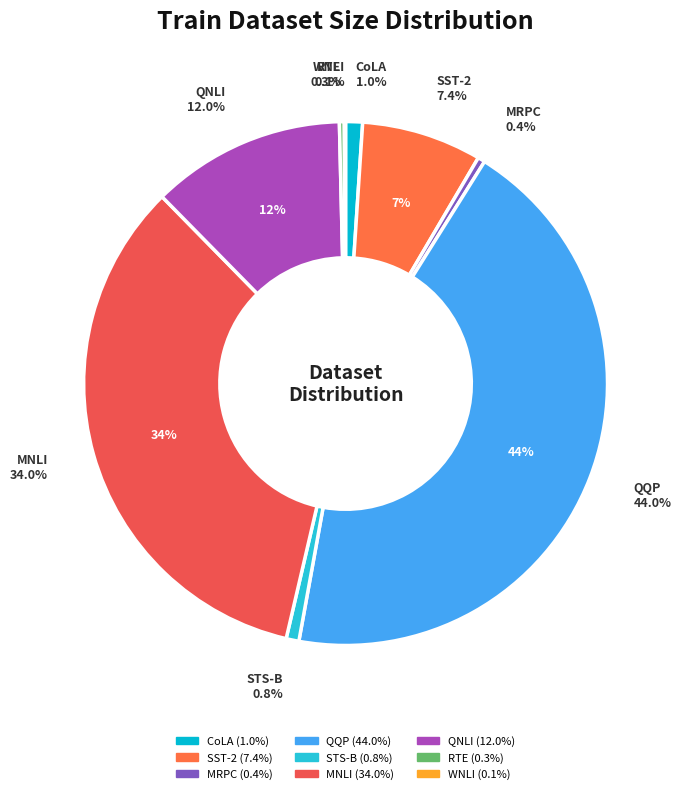

Does MRPC account for over 50% of the chart?

No